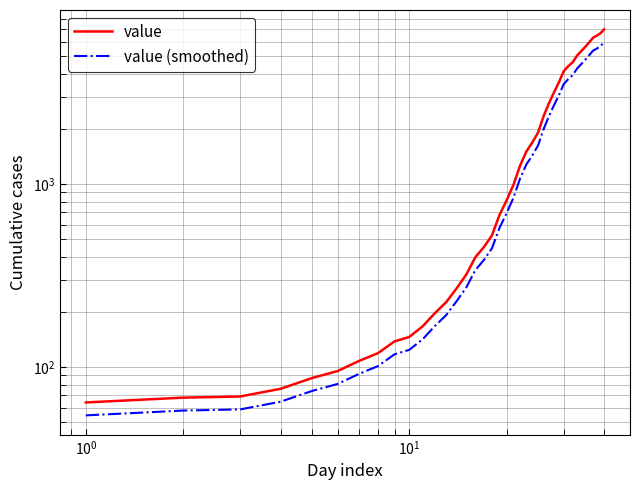

How many values in the value (smoothed) series are below 844?

20